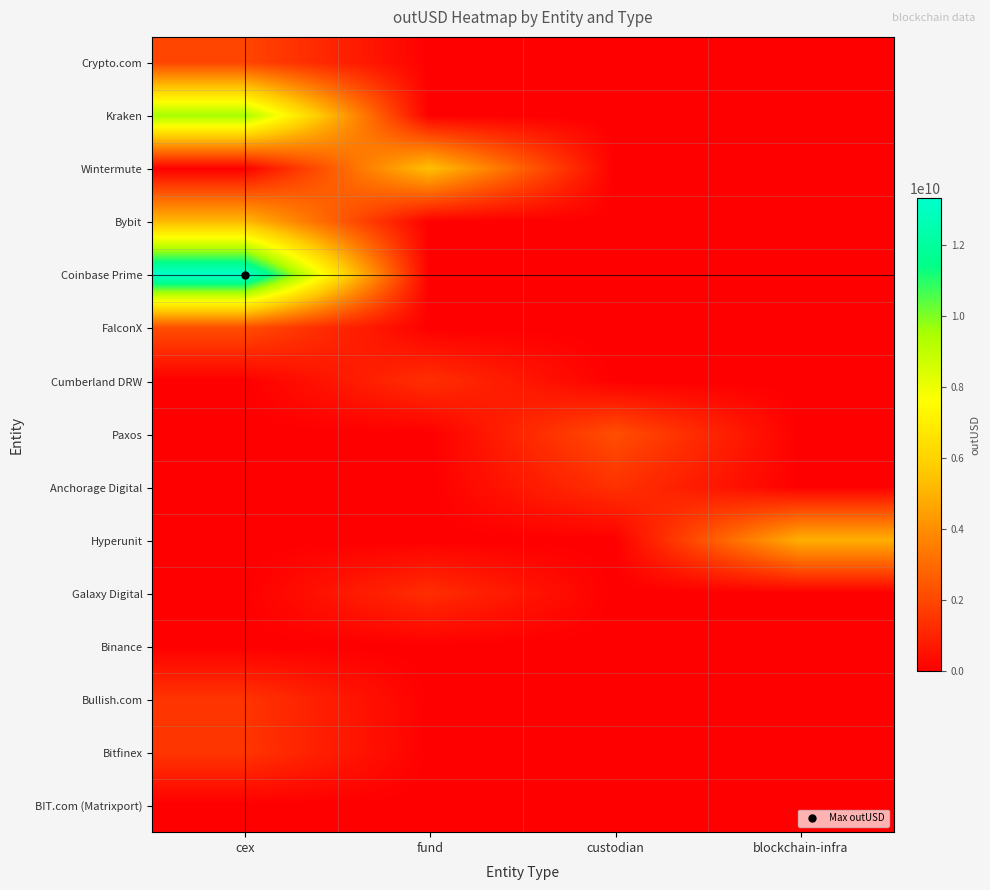

Reading left to right, what are all the values shown in this chart?

Crypto.com: cex=1965209688.9	fund=0.0	custodian=0.0	blockchain-infra=0.0
Kraken: cex=9544386931.2	fund=0.0	custodian=0.0	blockchain-infra=0.0
Wintermute: cex=0.0	fund=5404475779.5	custodian=0.0	blockchain-infra=0.0
Bybit: cex=5194531064.2	fund=0.0	custodian=0.0	blockchain-infra=0.0
Coinbase Prime: cex=13318443818.3	fund=0.0	custodian=0.0	blockchain-infra=0.0
FalconX: cex=2189728636.0	fund=0.0	custodian=0.0	blockchain-infra=0.0
Cumberland DRW: cex=0.0	fund=1319985612.7	custodian=0.0	blockchain-infra=0.0
Paxos: cex=0.0	fund=0.0	custodian=2192786240.0	blockchain-infra=0.0
Anchorage Digital: cex=0.0	fund=0.0	custodian=1386955616.0	blockchain-infra=0.0
Hyperunit: cex=0.0	fund=0.0	custodian=0.0	blockchain-infra=4915196344.8
Galaxy Digital: cex=0.0	fund=1279312119.7	custodian=0.0	blockchain-infra=0.0
Binance: cex=0.0	fund=0.0	custodian=0.0	blockchain-infra=0.0
Bullish.com: cex=1477188970.6	fund=0.0	custodian=0.0	blockchain-infra=0.0
Bitfinex: cex=1509604697.5	fund=0.0	custodian=0.0	blockchain-infra=0.0
BIT.com (Matrixport): cex=0.0	fund=0.0	custodian=0.0	blockchain-infra=0.0